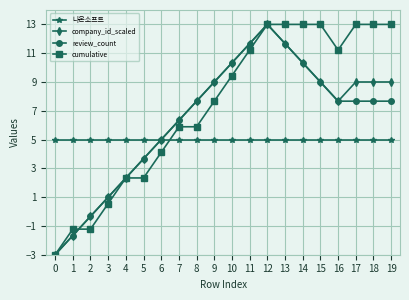

Where is the first local minimum for company_id_scaled?

16